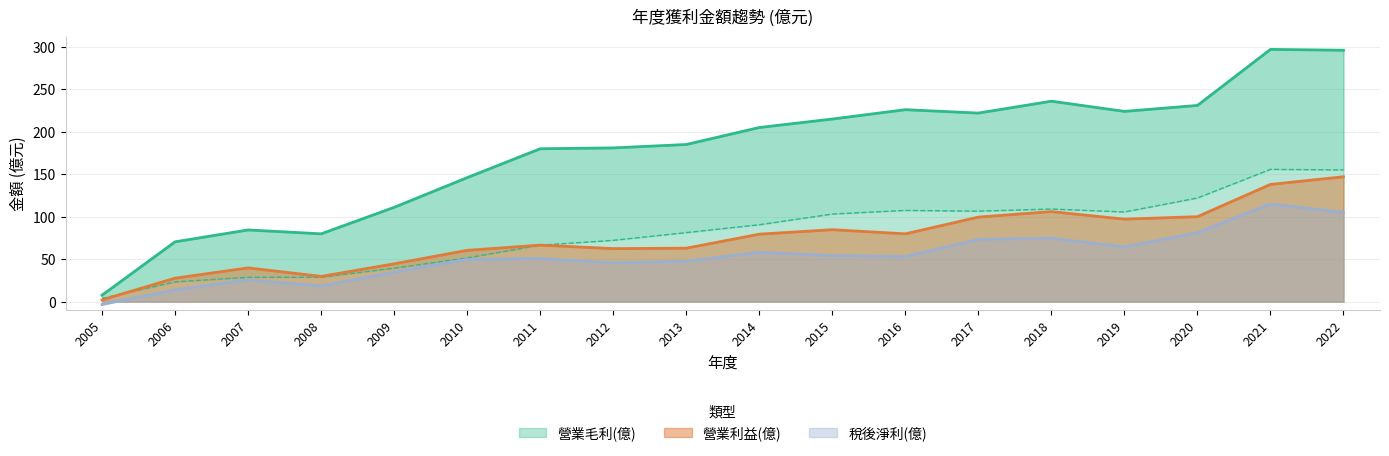

Which series has the largest total across all categories?

營業毛利(億)